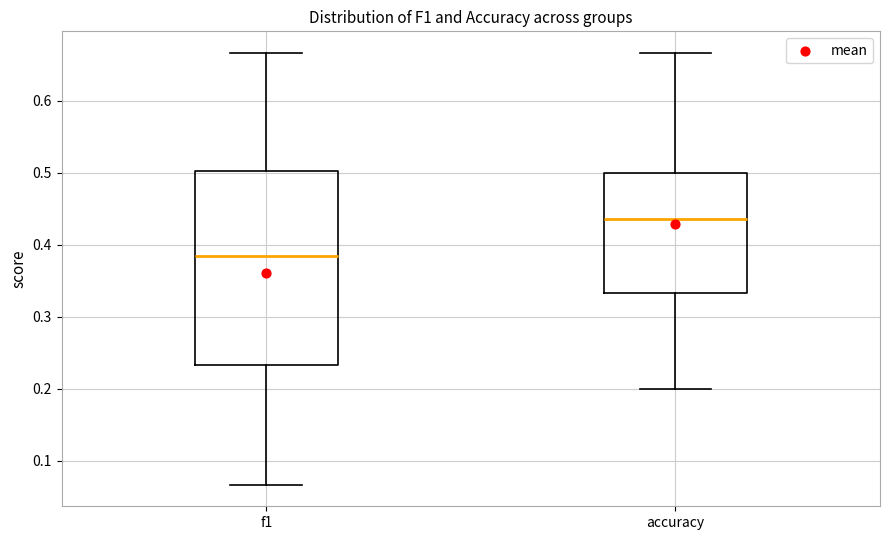

Where is the lower edge of the box for f1 on the y-axis? The values are not printed on the chart, so give them approximately, as read against the axis.

0.23